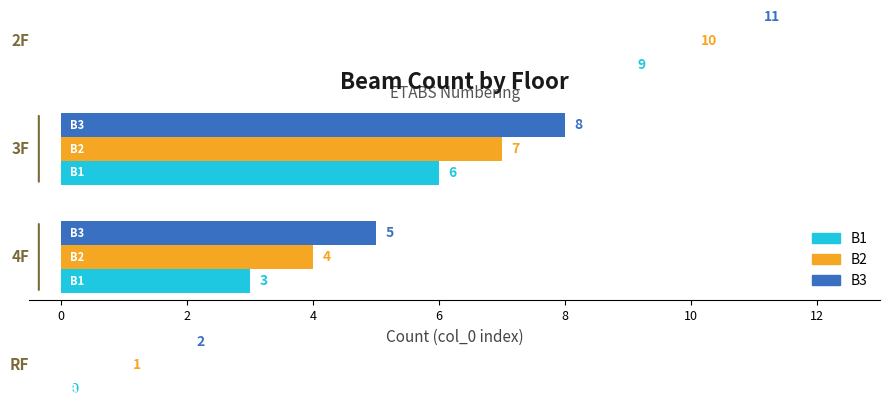

List the series in order of their peak value, highest first.

B3, B2, B1